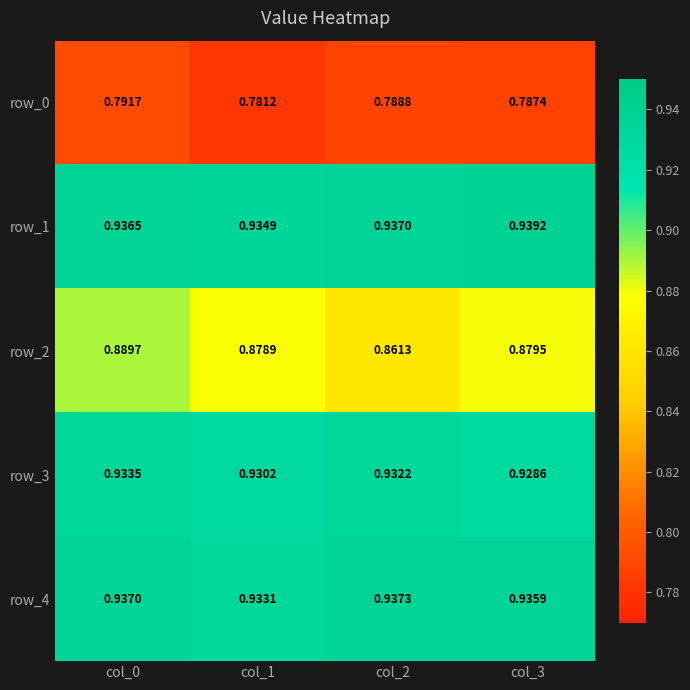

What is the difference between the highest and lowest values at col_1?

0.2